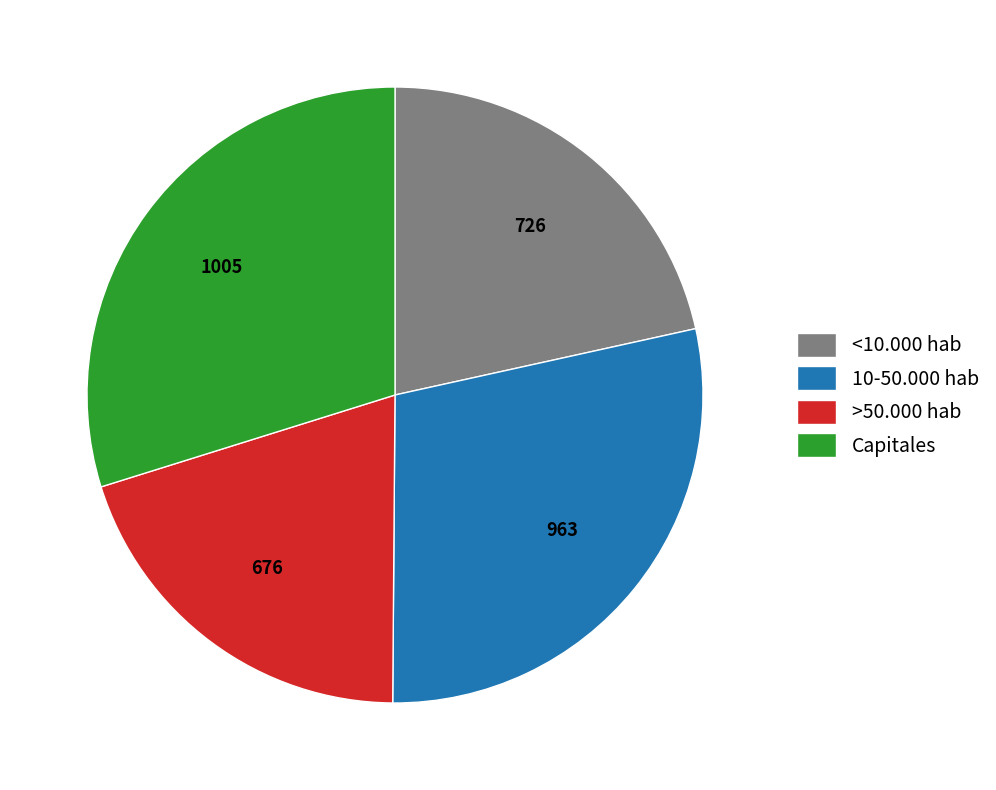

Is the sum of Capitales and <10.000 hab greater than half?

Yes